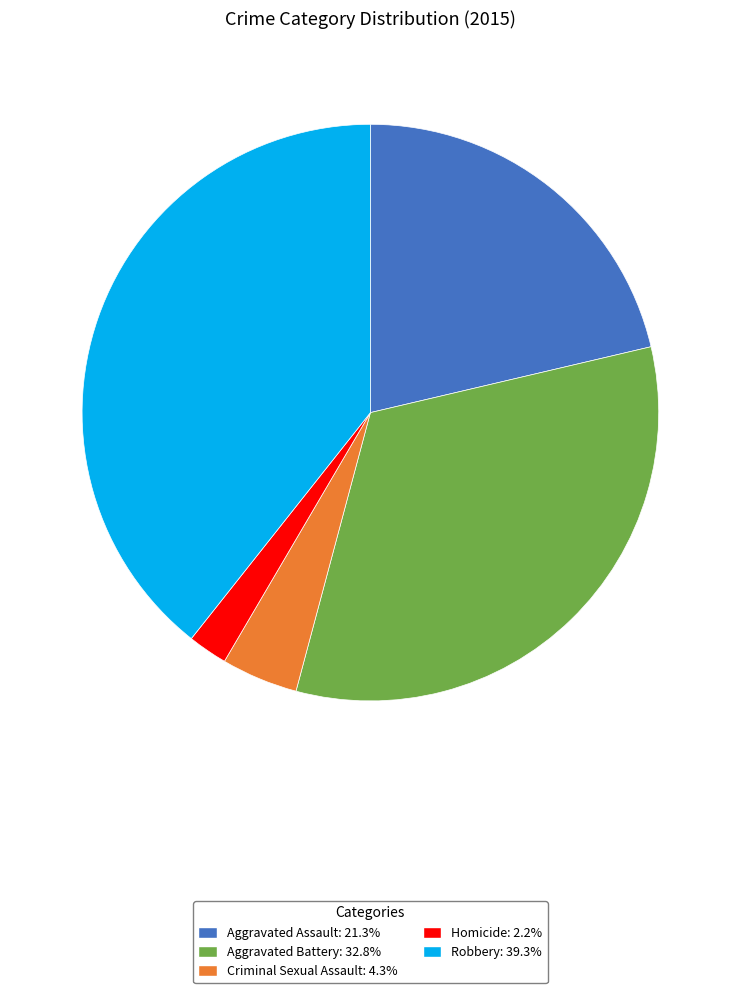

Which category has the smallest portion of the pie?

Homicide